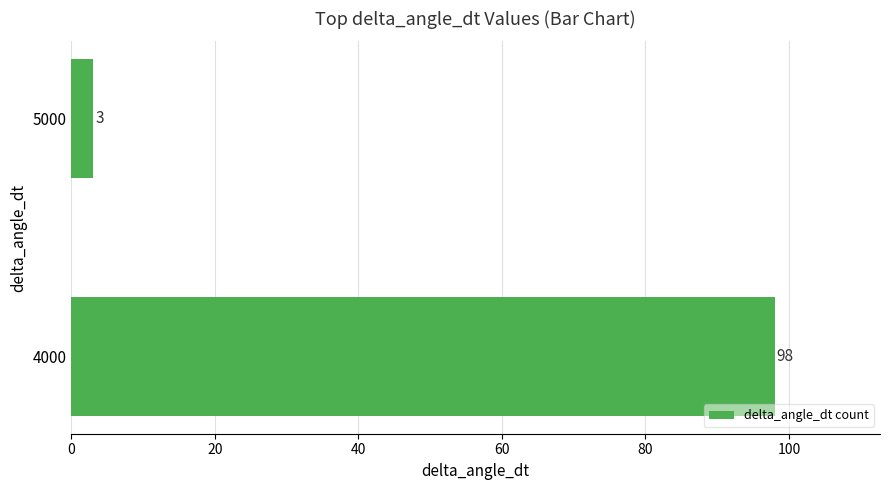

List the labels in order of value, largest first.

4000, 5000